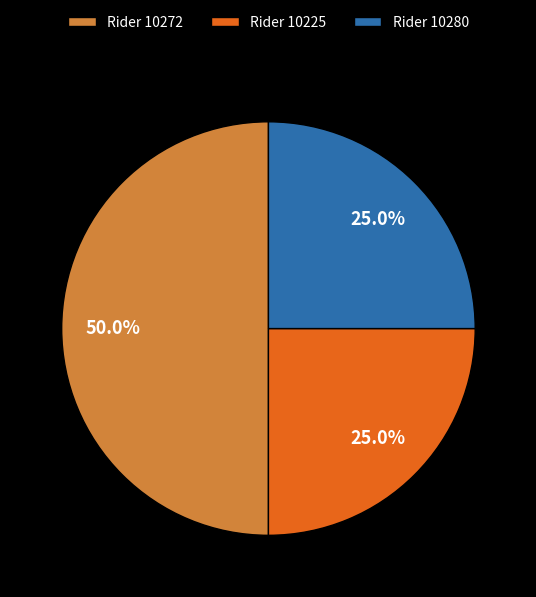

How many segments does this pie chart have?

3